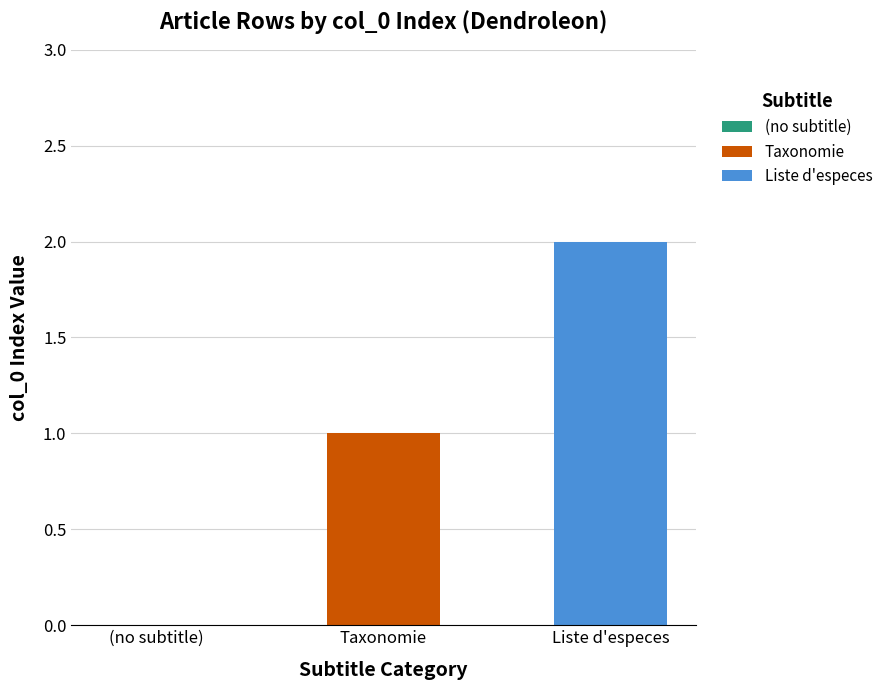

List the labels in order of value, largest first.

row 2, row 1, row 0